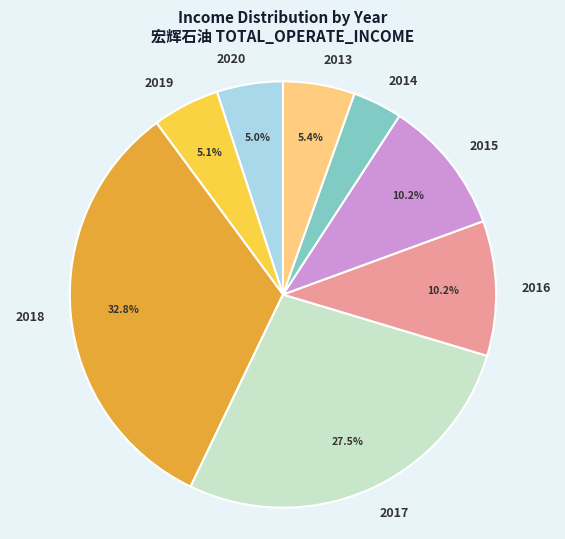

Count the number of slices in the pie.

8